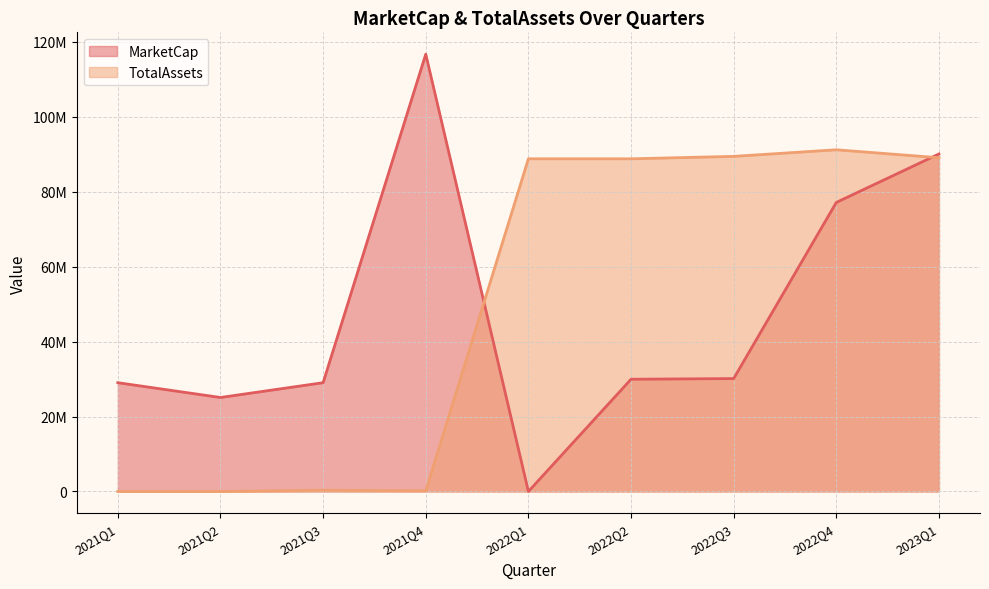

Where is TotalAssets nearest to the value 45581032?

2022Q2